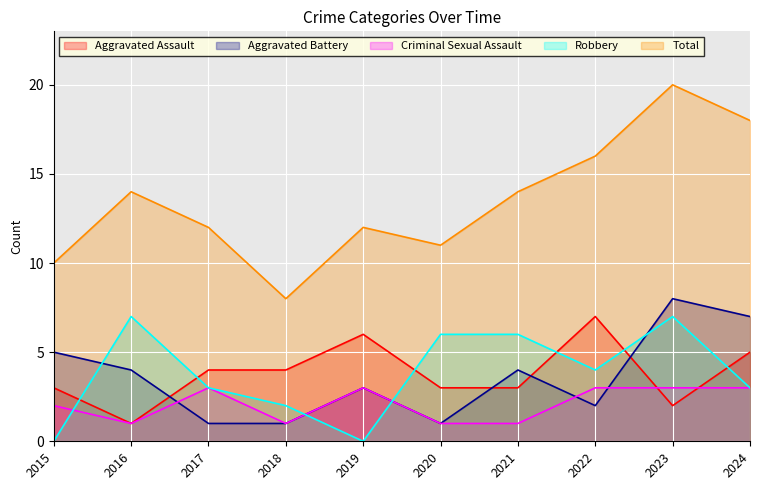

Between 2024 and 2023, which is larger?

2024